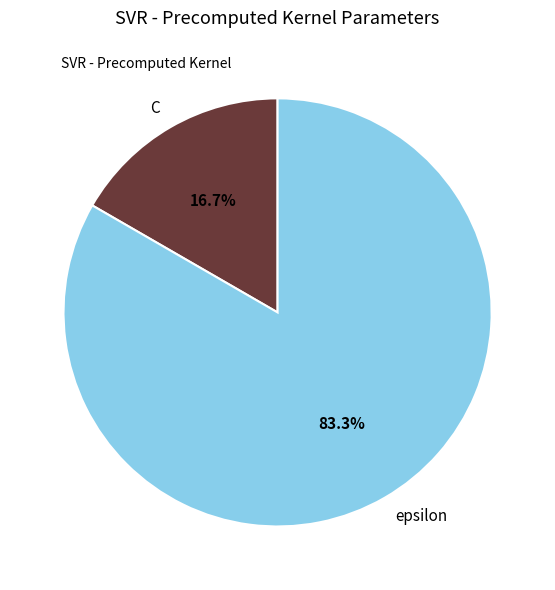

To the nearest percent, what is the difference between the C and epsilon slice percentages?

67%